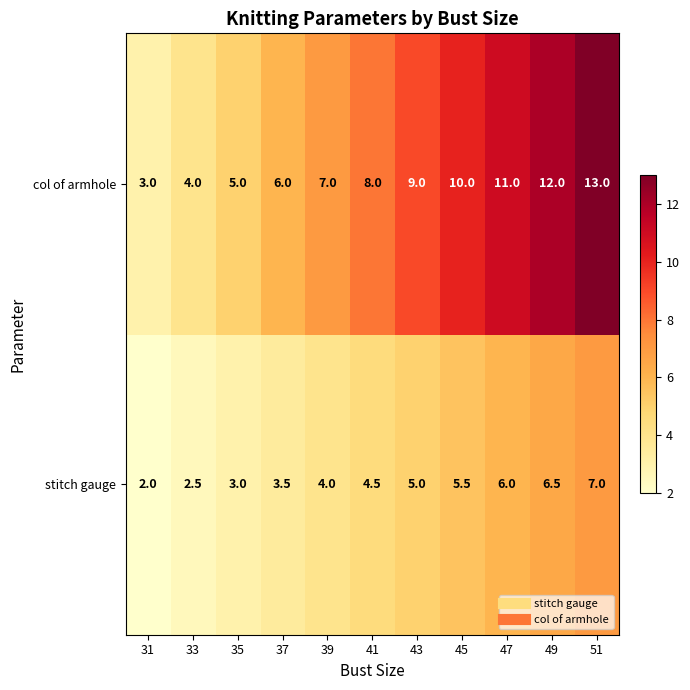

What is the sum of all stitch gauge values?

49.5